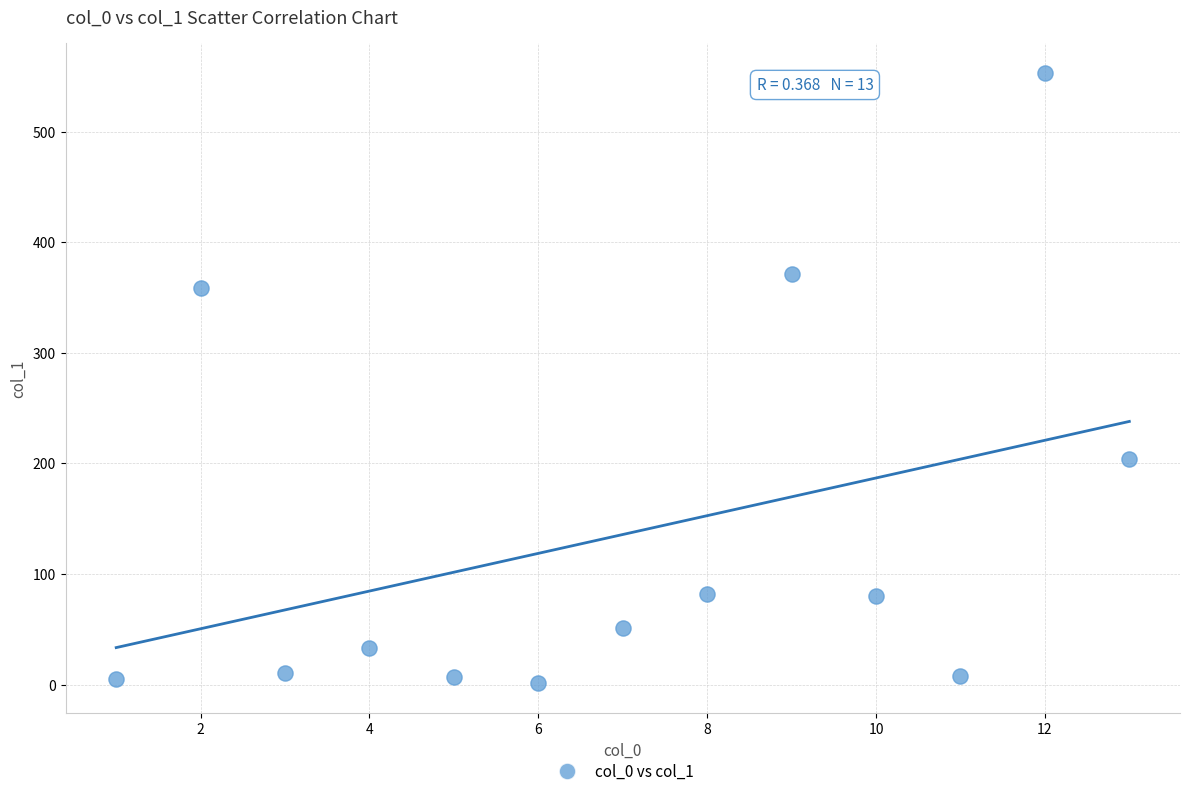

What Y value in the scatter plot is closest to 277?

203.5